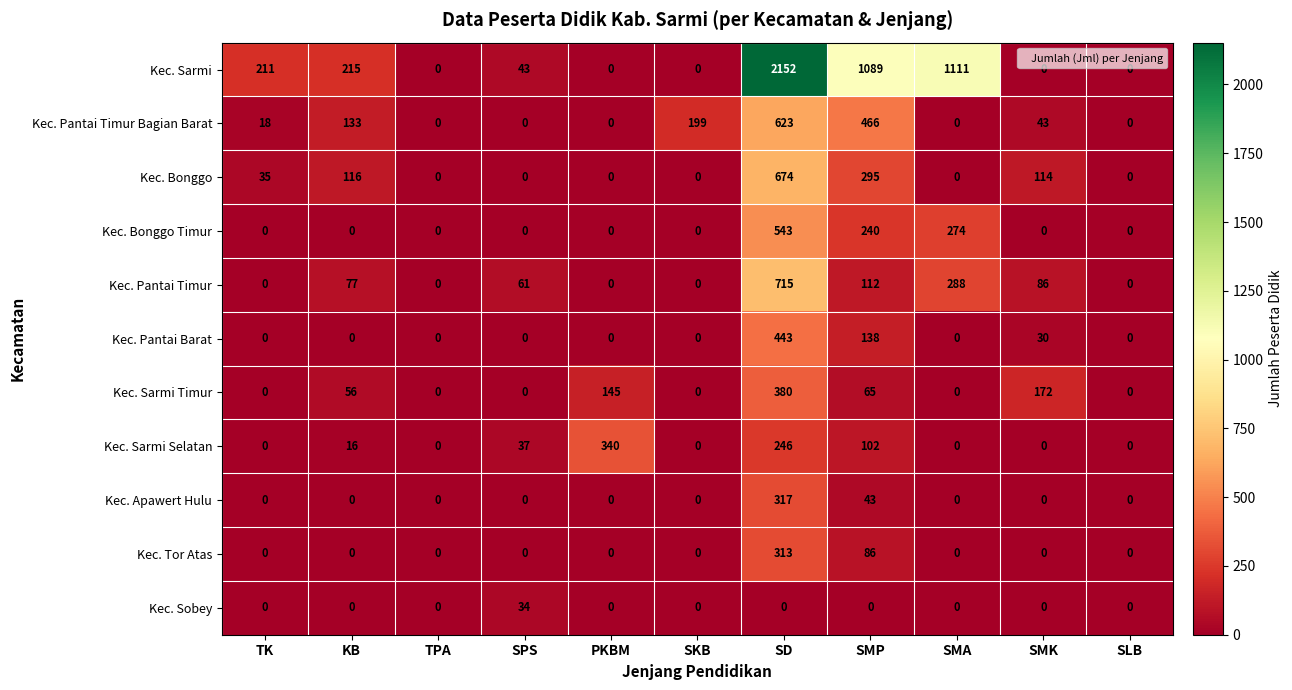

What is the difference between the highest and lowest values at TK?

211